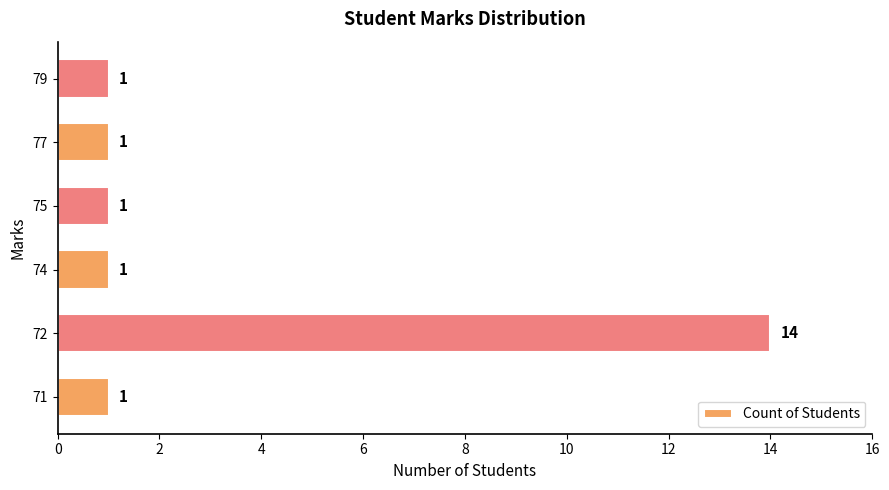

Reading bottom to top, list all the values displayed in this chart.

71=1	72=14	74=1	75=1	77=1	79=1